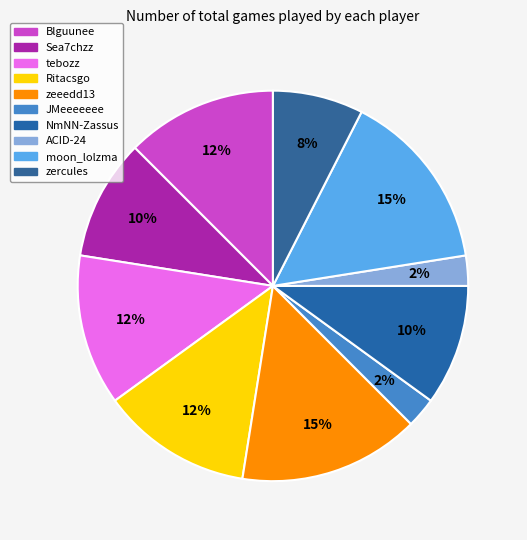

What percentage is the Ritacsgo slice, to the nearest percent?

12%